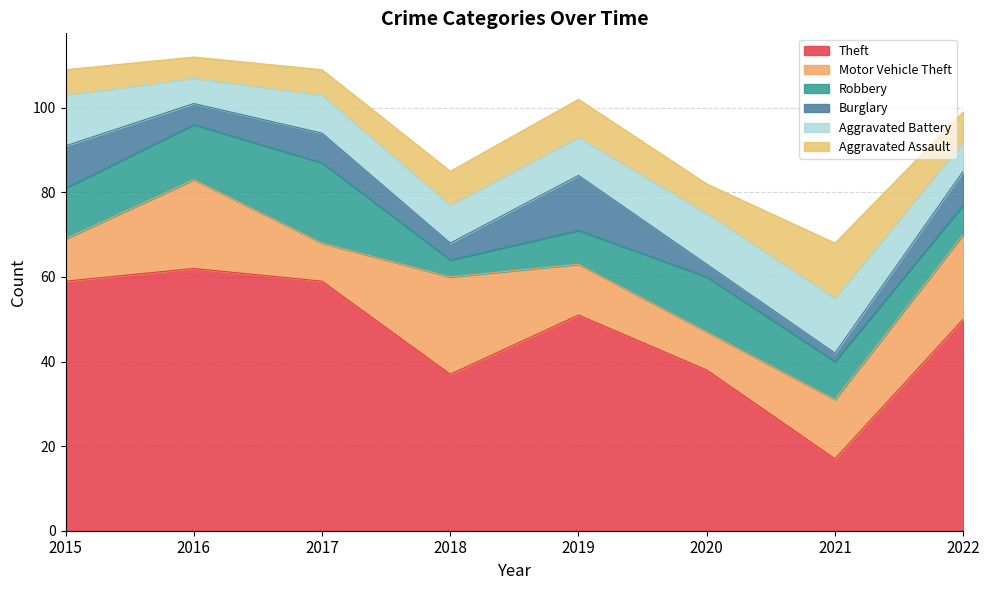

Count the number of categories in the chart.

8